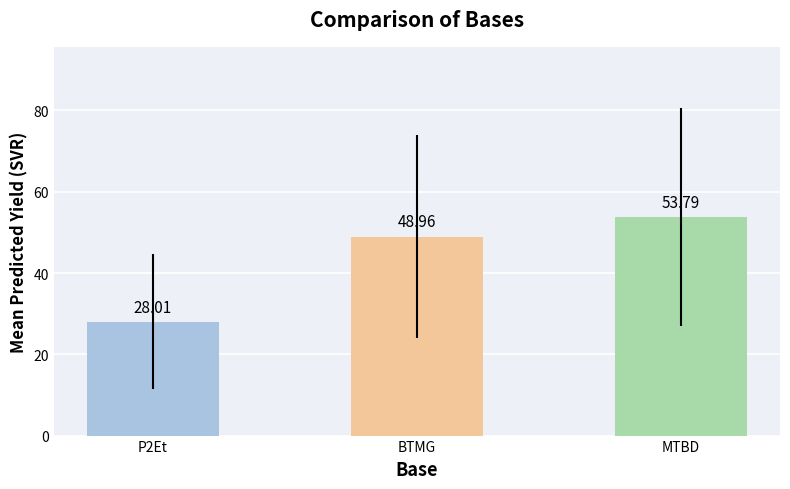

Which has a higher value, P2Et or MTBD?

MTBD